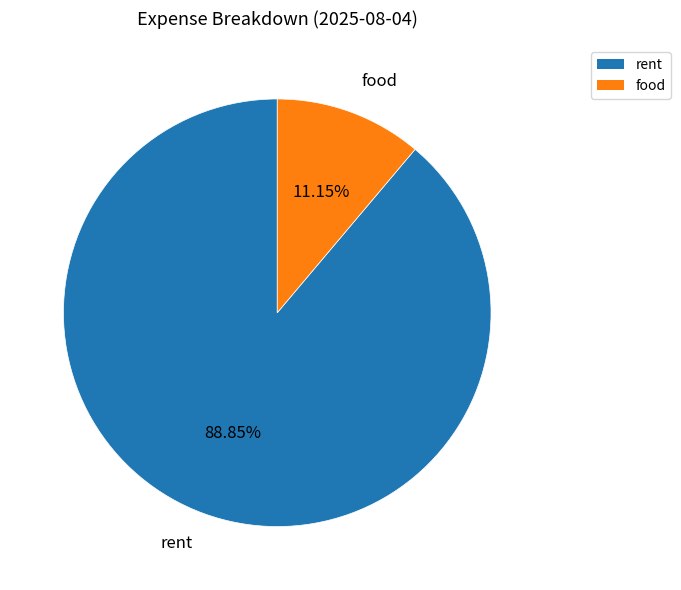

Rank the categories by value from lowest to highest.

food, rent